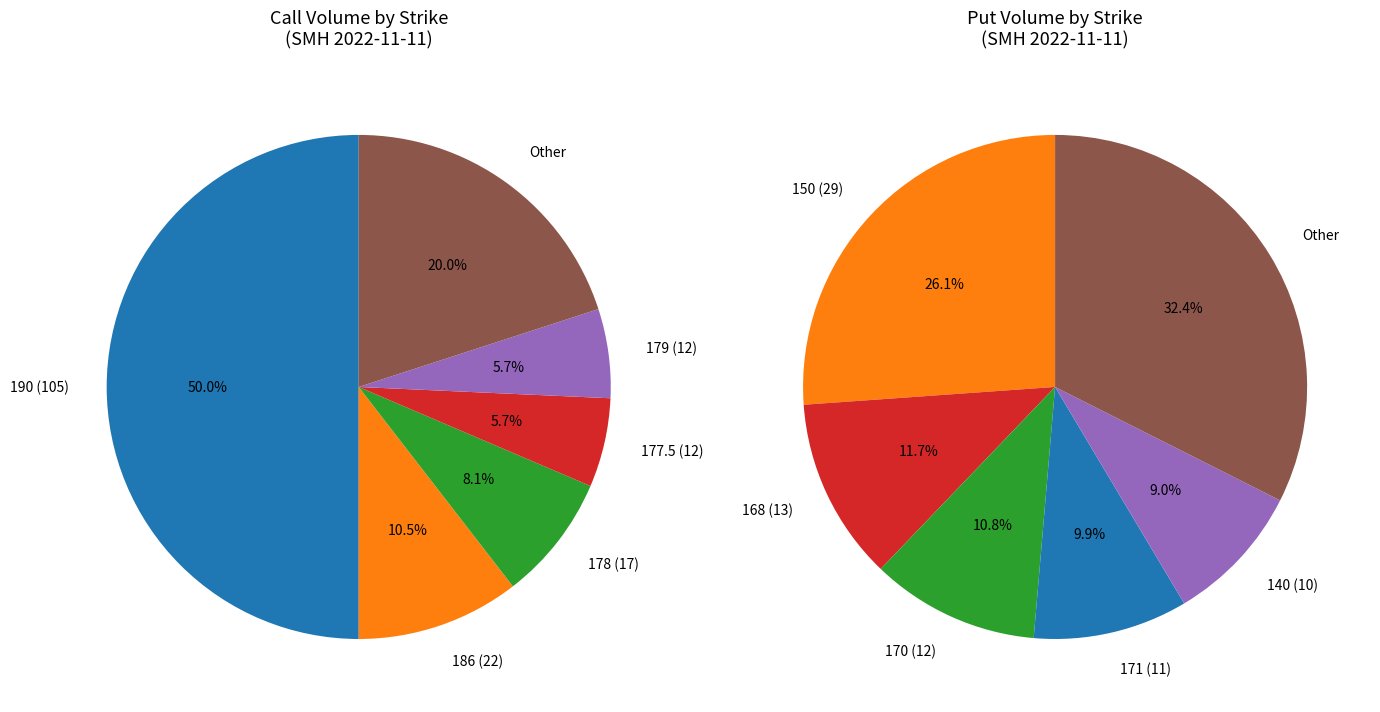

Which series has the widest spread of values?

volume_calls